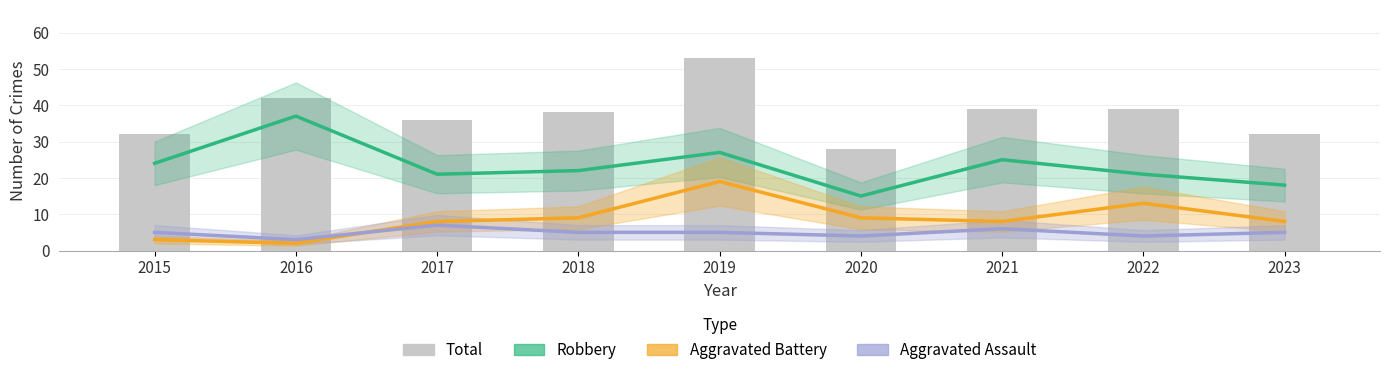

How many distinct data groups are displayed?

4